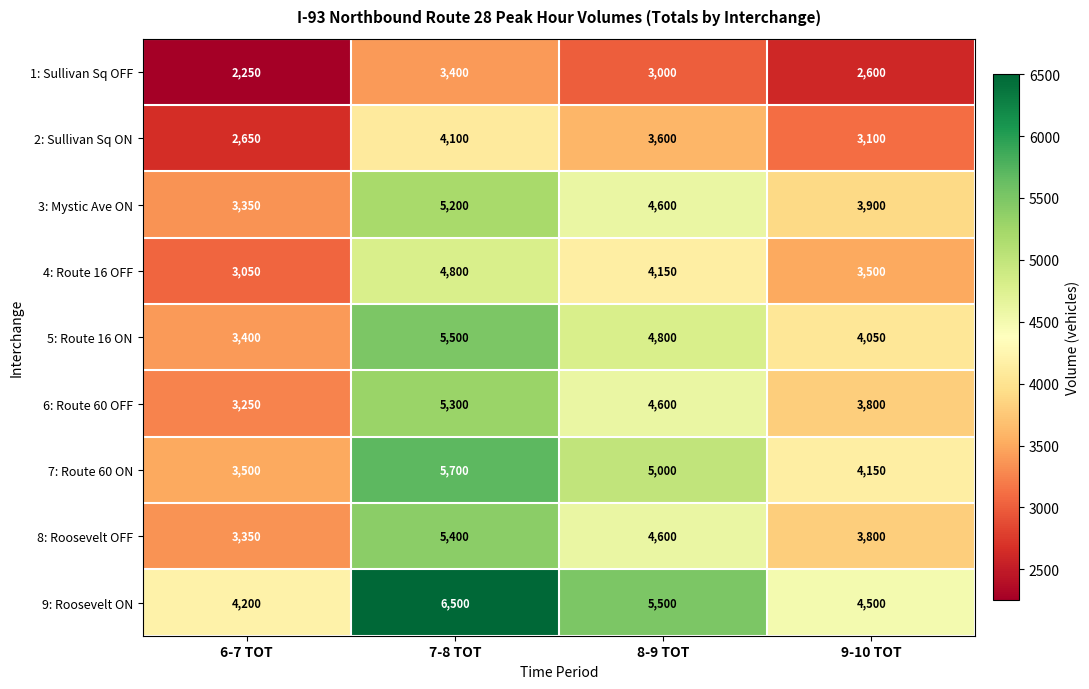

What is the difference between the maximum and minimum values in the 7: Route 60 ON series?

2200